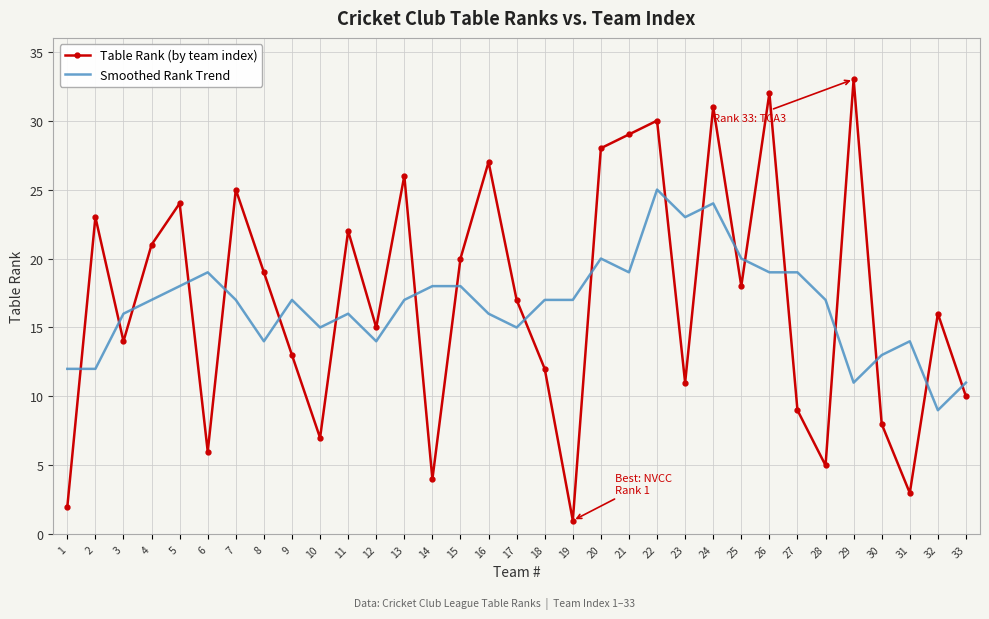

Between 22 and 33, which series saw the biggest shift?

Table Rank (by team index)